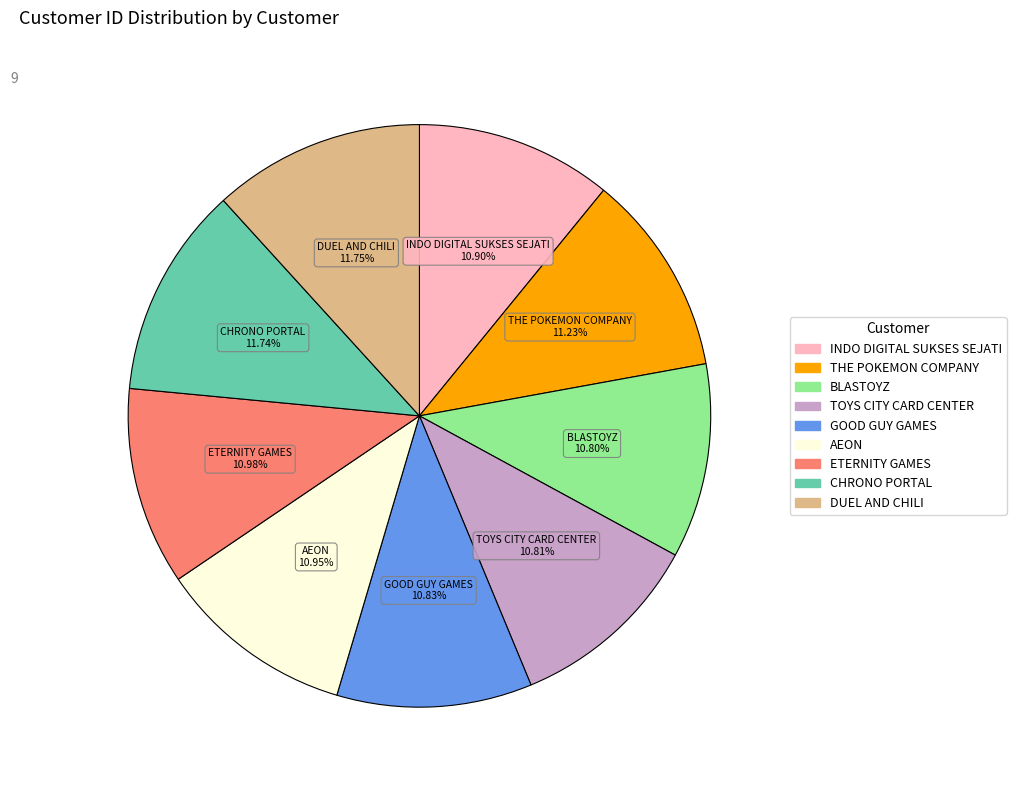

The BLASTOYZ slice represents 11% of the pie. True or false?

True